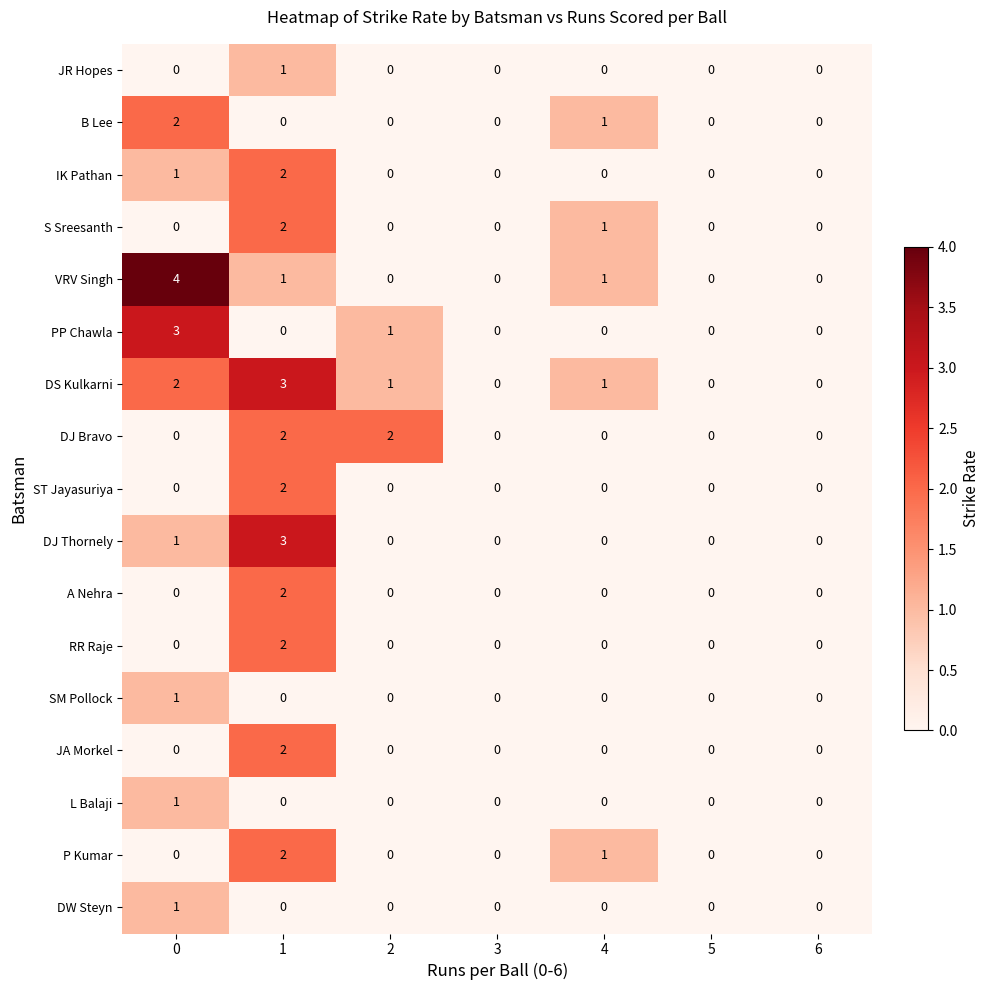

How many data points does each series have?

7